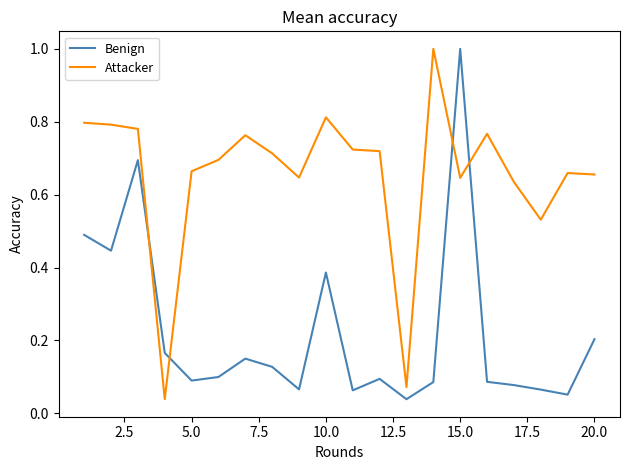

What is the difference between the maximum and minimum values in the Attacker series?

1.0